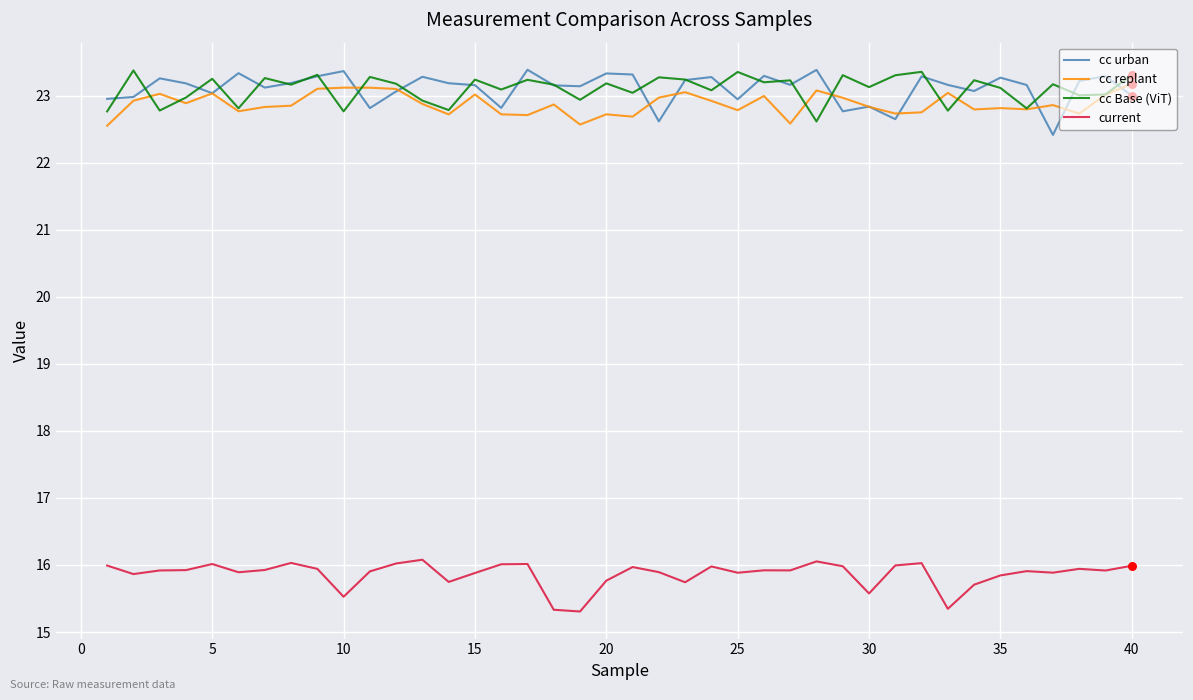

True or false: cc urban and current cross at least once.

False